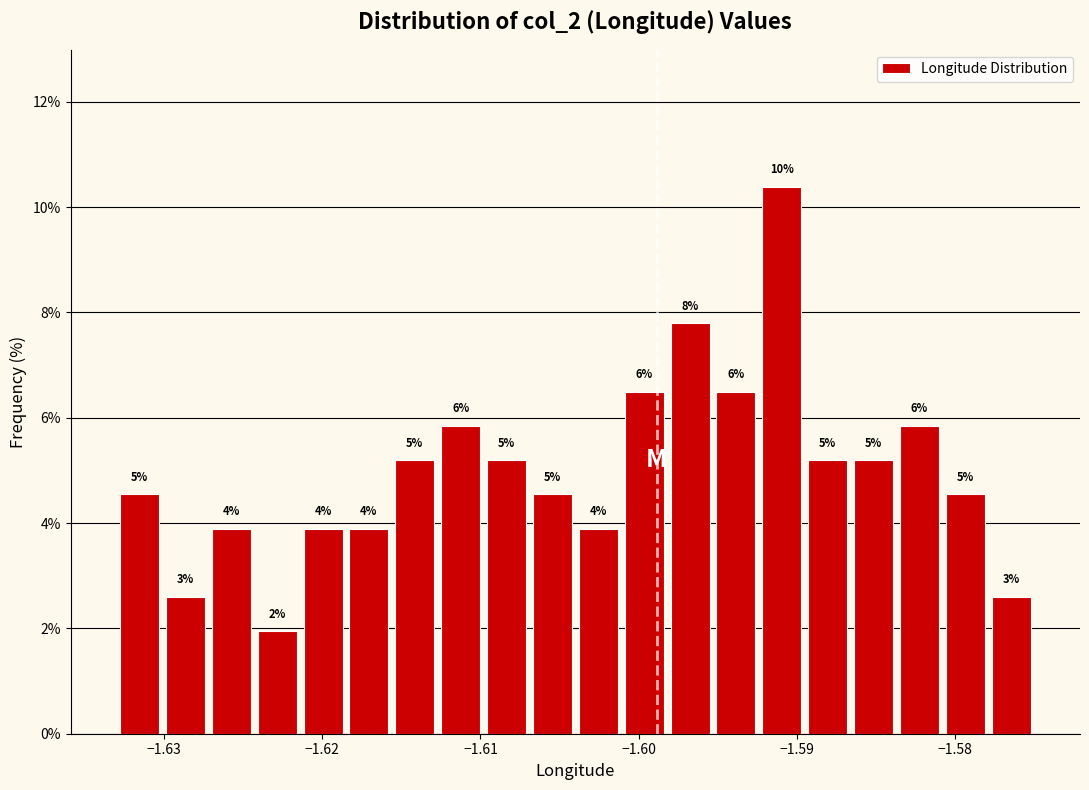

Read against the x-axis, roughly where is the centre of the tallest bar?

-1.591